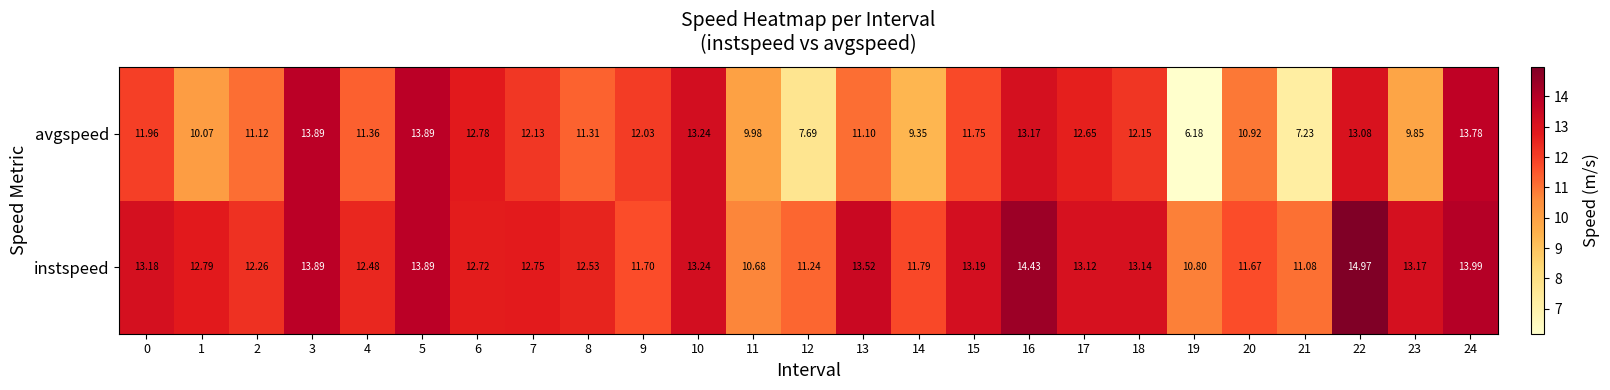

At which category does the chart reach its peak across all series?

22